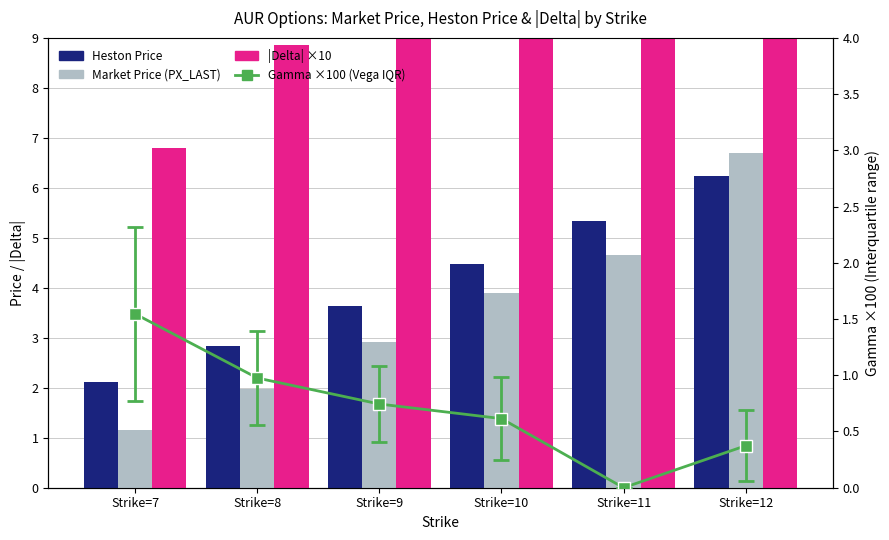

Which series changed the most between Strike=10 and Strike=12?

Market Price (PX_LAST)